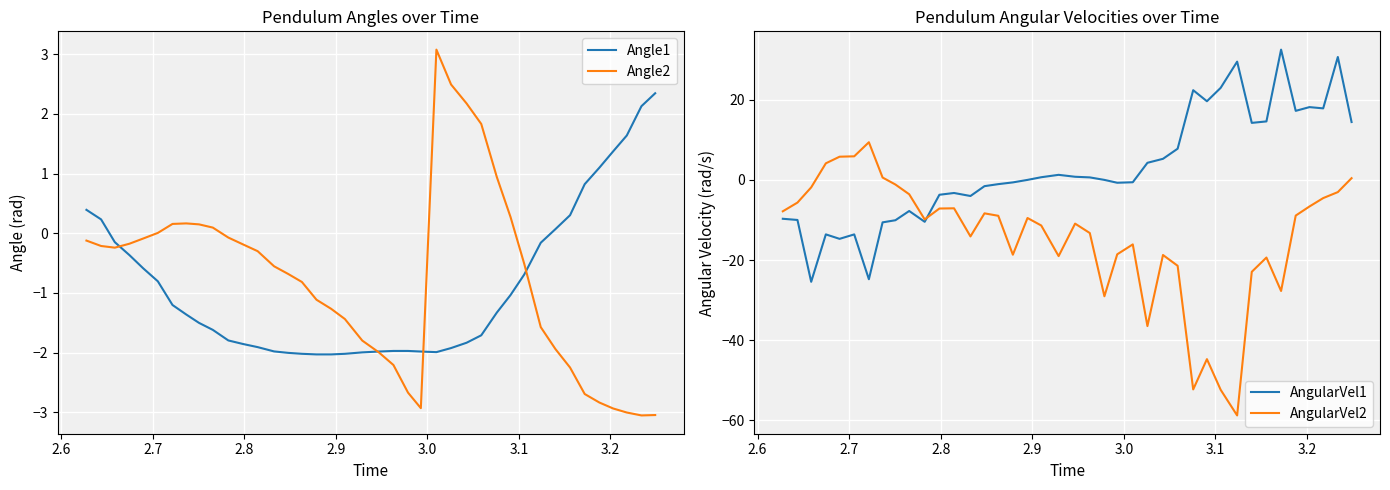

How many data points in Angle2 are less than 0?

29